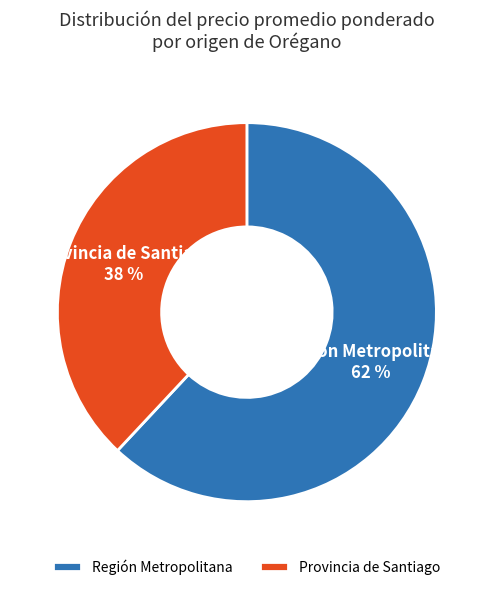

Which category accounts for the majority?

Región Metropolitana